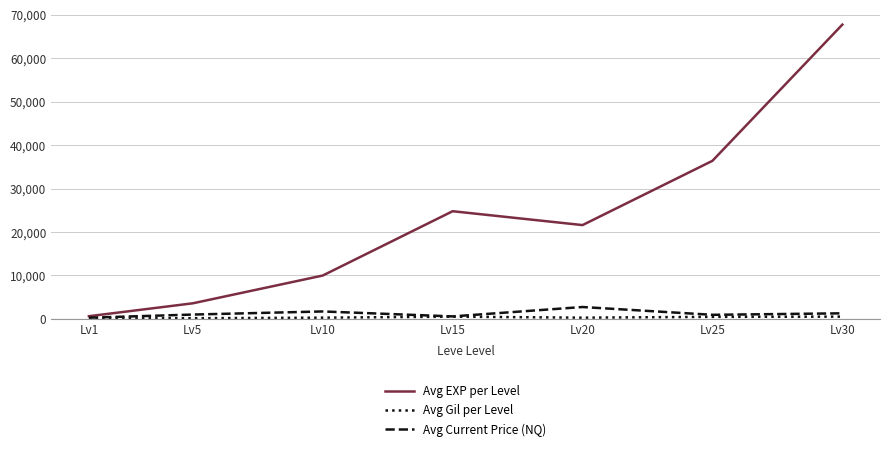

What is the highest value of the Avg Current Price (NQ) series?

2747